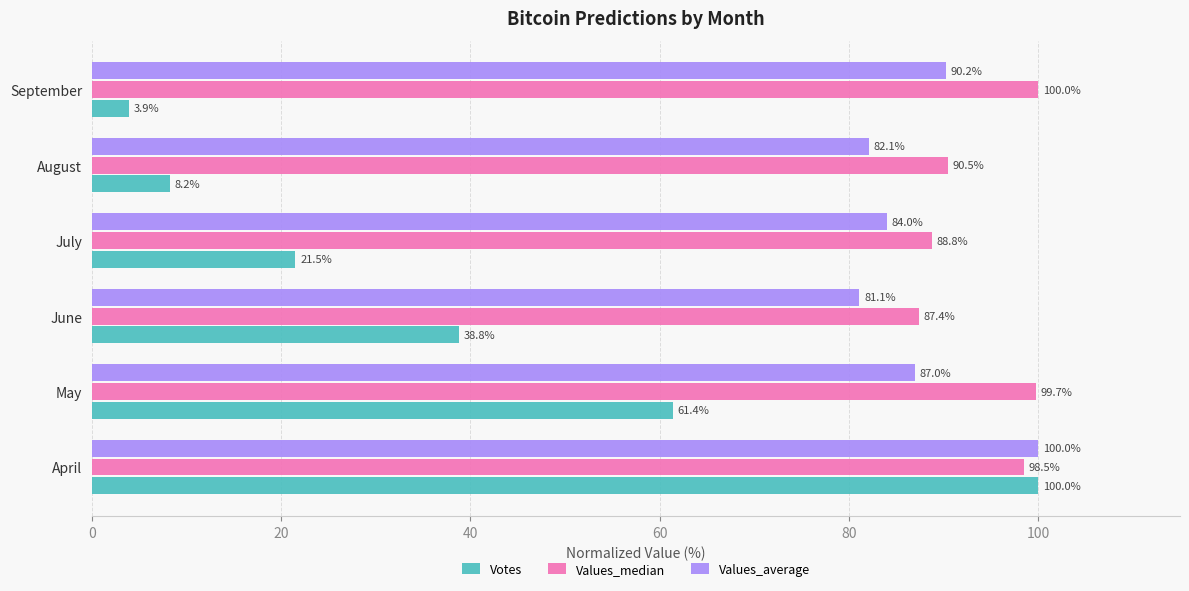

Rank the series at August from lowest to highest value.

Votes, Values_average, Values_median